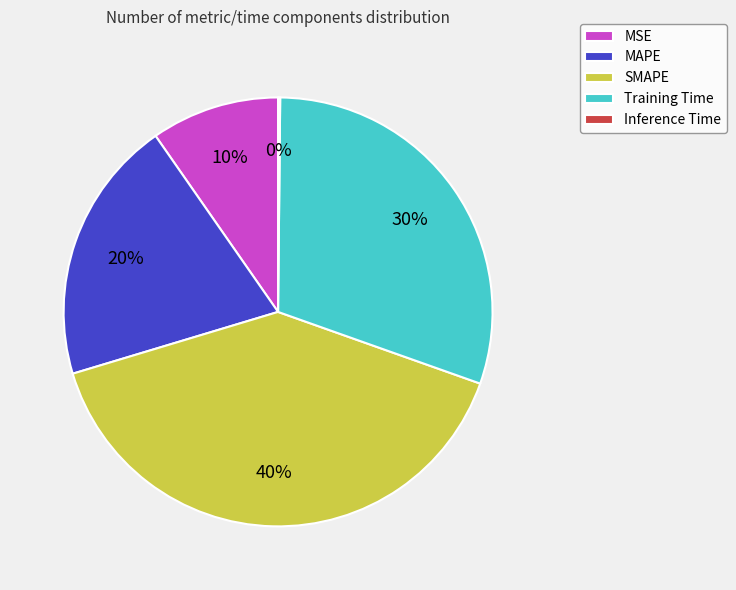

Does MSE represent more than half of the total?

No